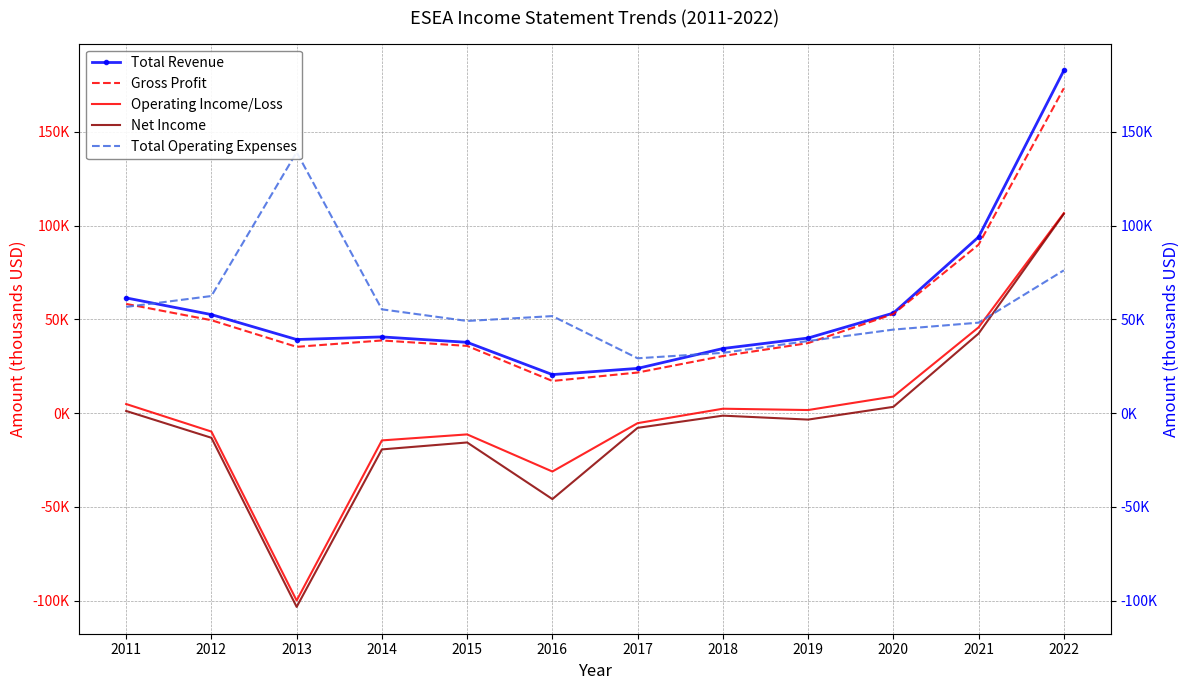

Reading right to left, transcribe all the data shown in this chart.

Total Revenue: 2022=182700	2021=93900	2020=53300	2019=40000	2018=34400	2017=23800	2016=20500	2015=37700	2014=40600	2013=39200	2012=52500	2011=61400
Gross Profit: 2022=173200	2021=89800	2020=52800	2019=37300	2018=30400	2017=21600	2016=17100	2015=35800	2014=38700	2013=35300	2012=49500	2011=58200
Operating Income/Loss: 2022=106600	2021=45700	2020=8800	2019=1600	2018=2300	2017=-5400	2016=-31200	2015=-11400	2014=-14600	2013=-100000	2012=-9900	2011=4800
Net Income: 2022=106200	2021=42400	2020=3300	2019=-3500	2018=-1400	2017=-7900	2016=-45900	2015=-15700	2014=-19400	2013=-103400	2012=-13200	2011=1100
Total Operating Expenses: 2022=76100	2021=48200	2020=44500	2019=38400	2018=32100	2017=29200	2016=51700	2015=49100	2014=55300	2013=139100	2012=62400	2011=56600